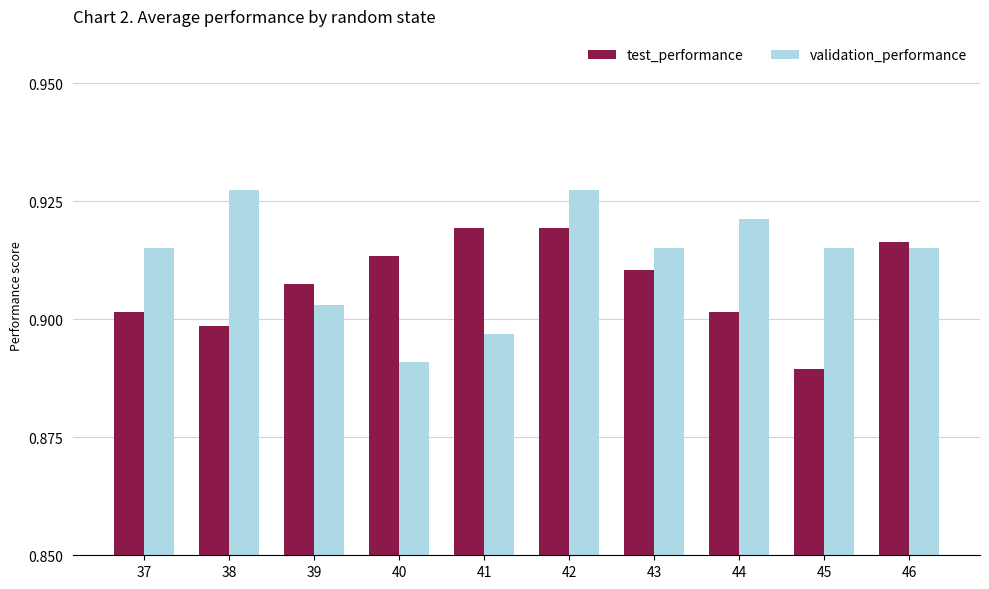

How many test_performance values are between 0 and 1?

10